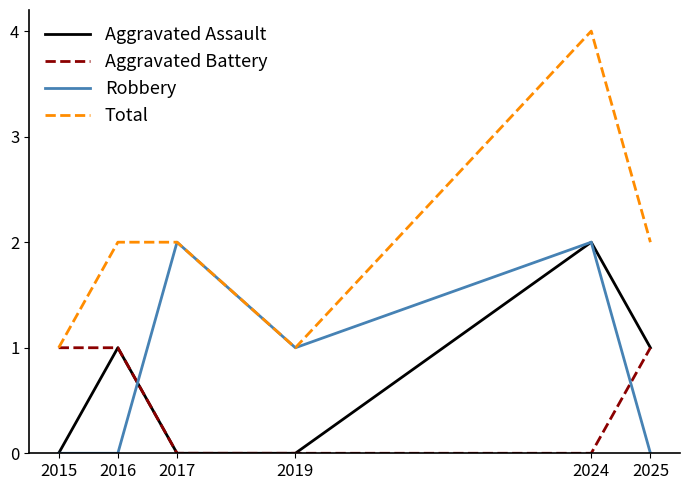

Which series has the largest total across all categories?

Total